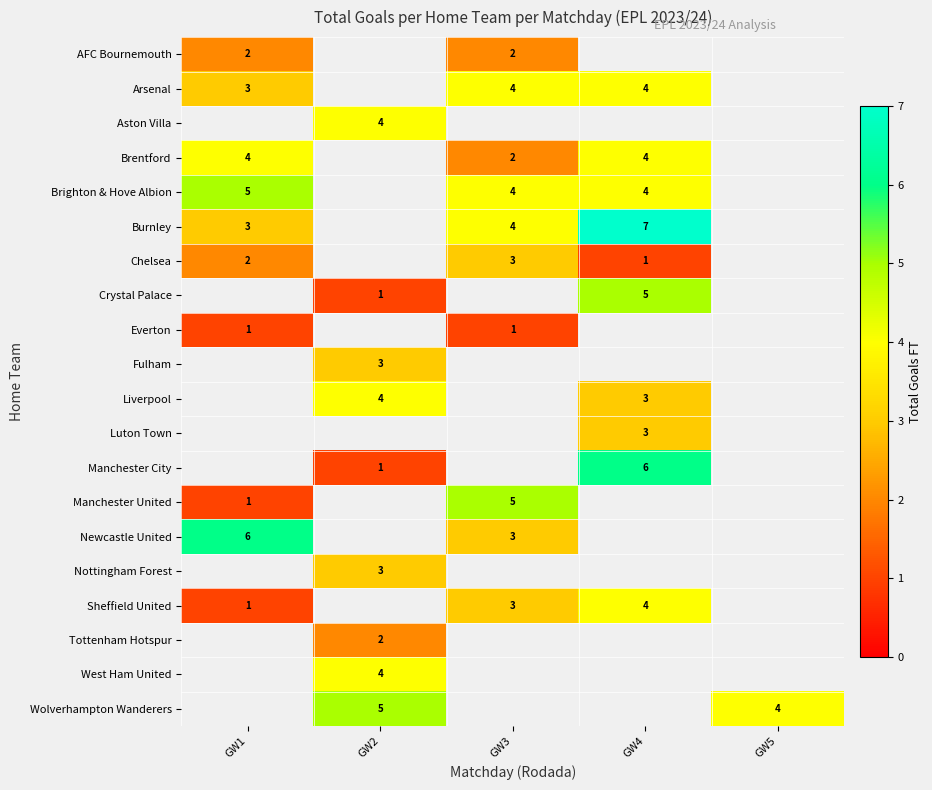

What is the greatest value displayed?

7.0